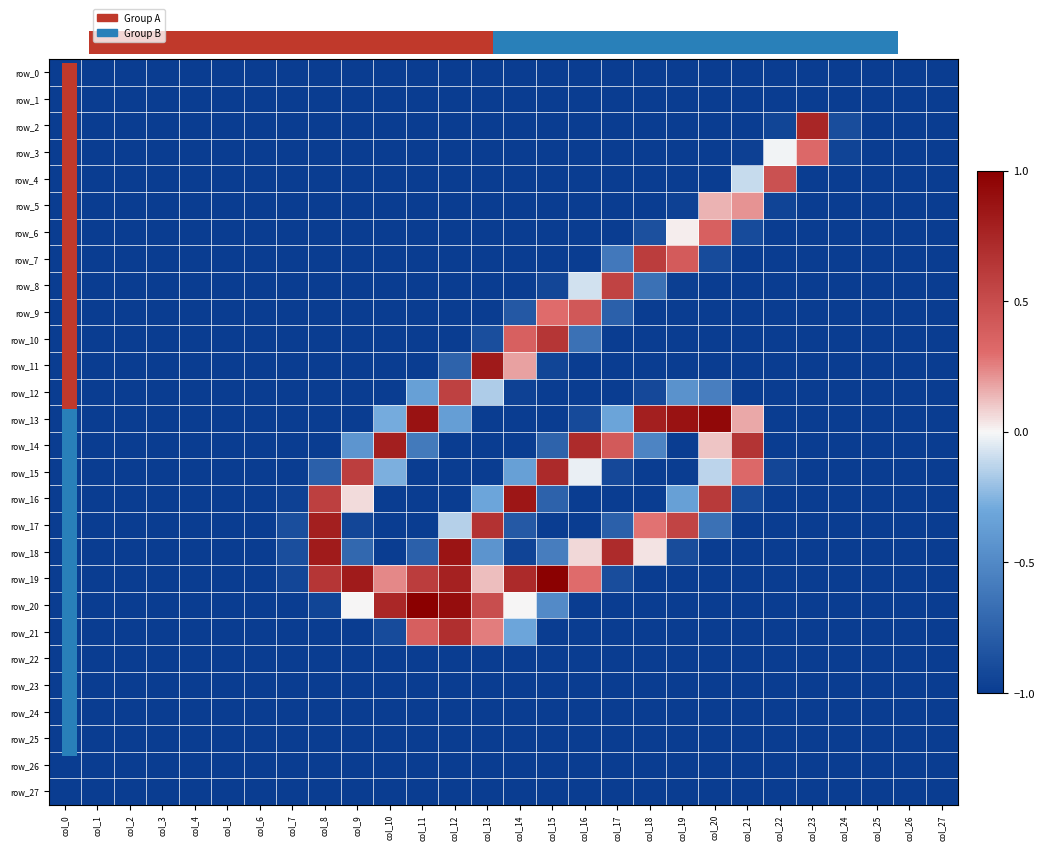

What is the total value across all series at col_14?

-19.1